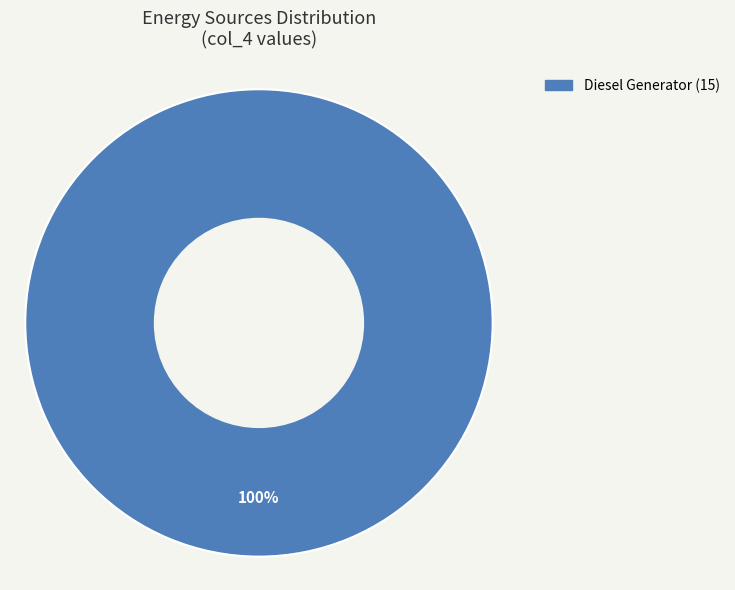

Is there a majority slice in this chart?

Yes